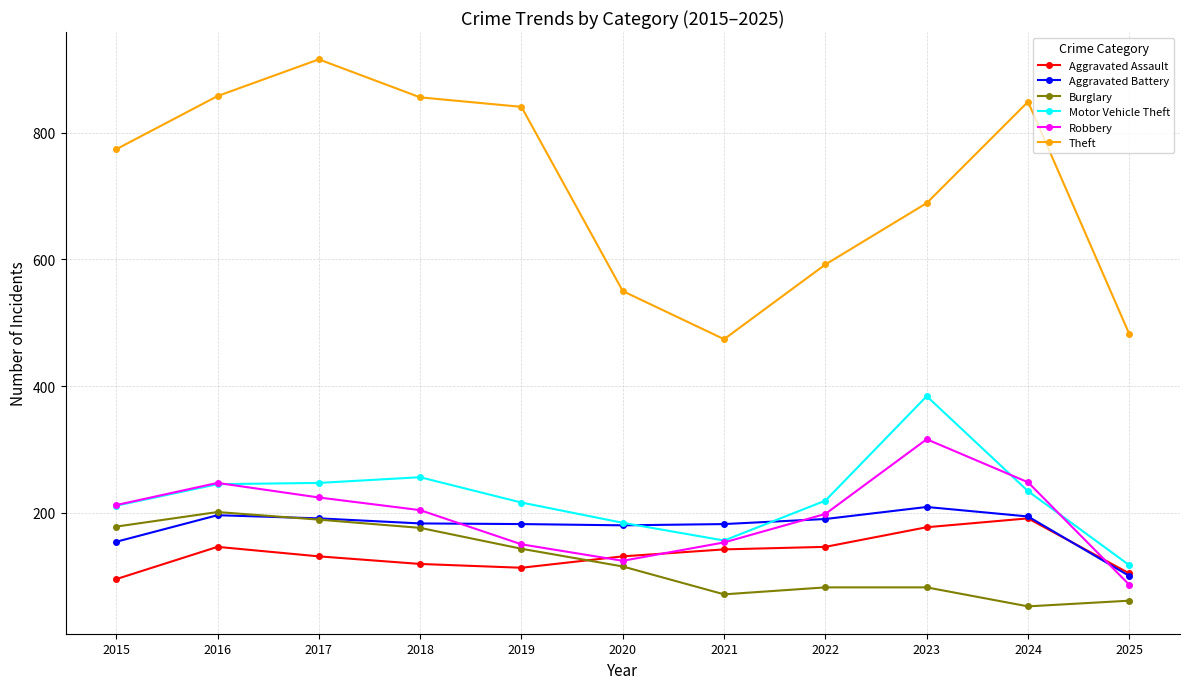

What is the value of the Aggravated Assault point at the 3rd from the left?

131